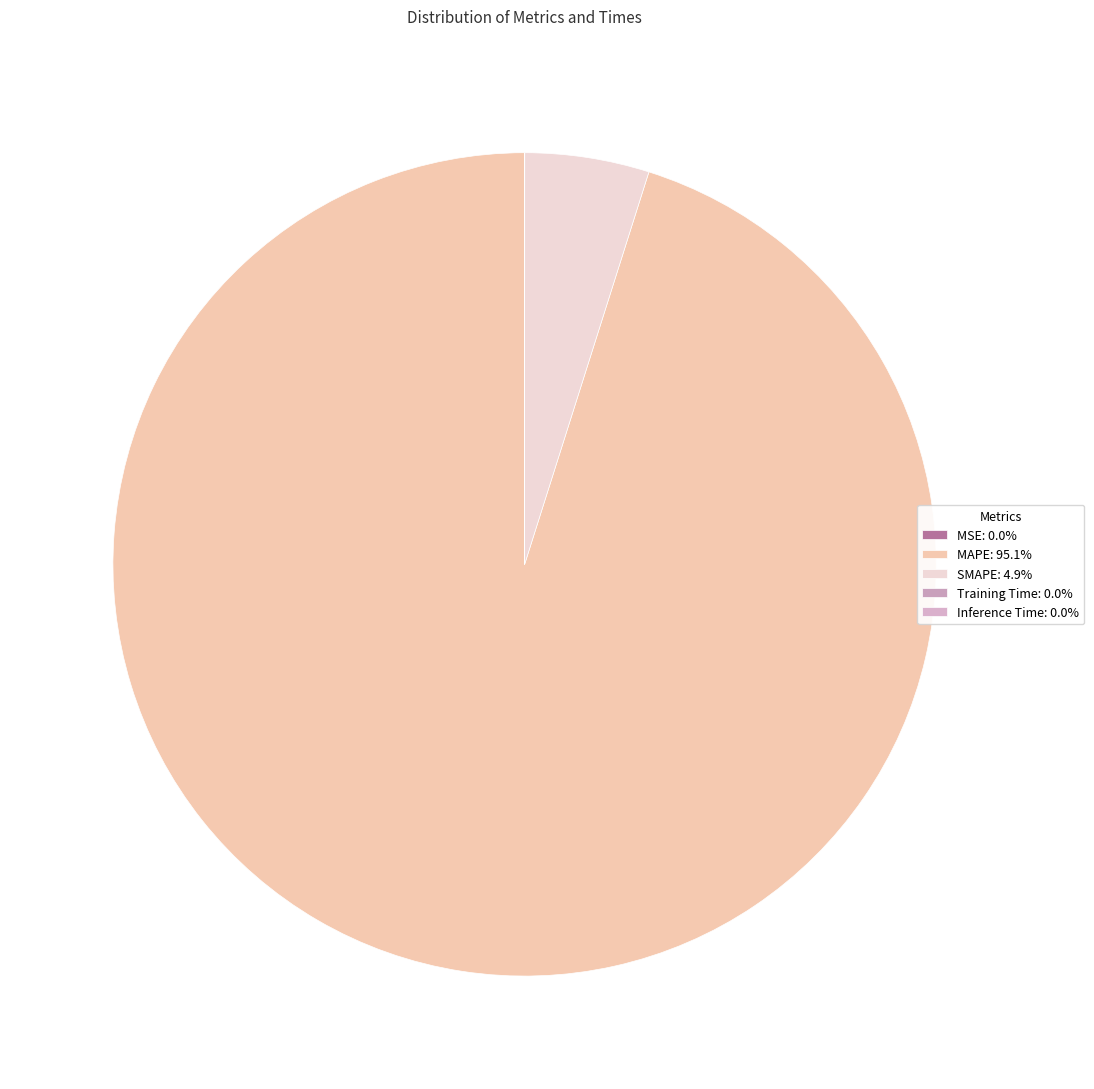

To the nearest percent, what is the combined percentage of SMAPE and Inference Time?

5%